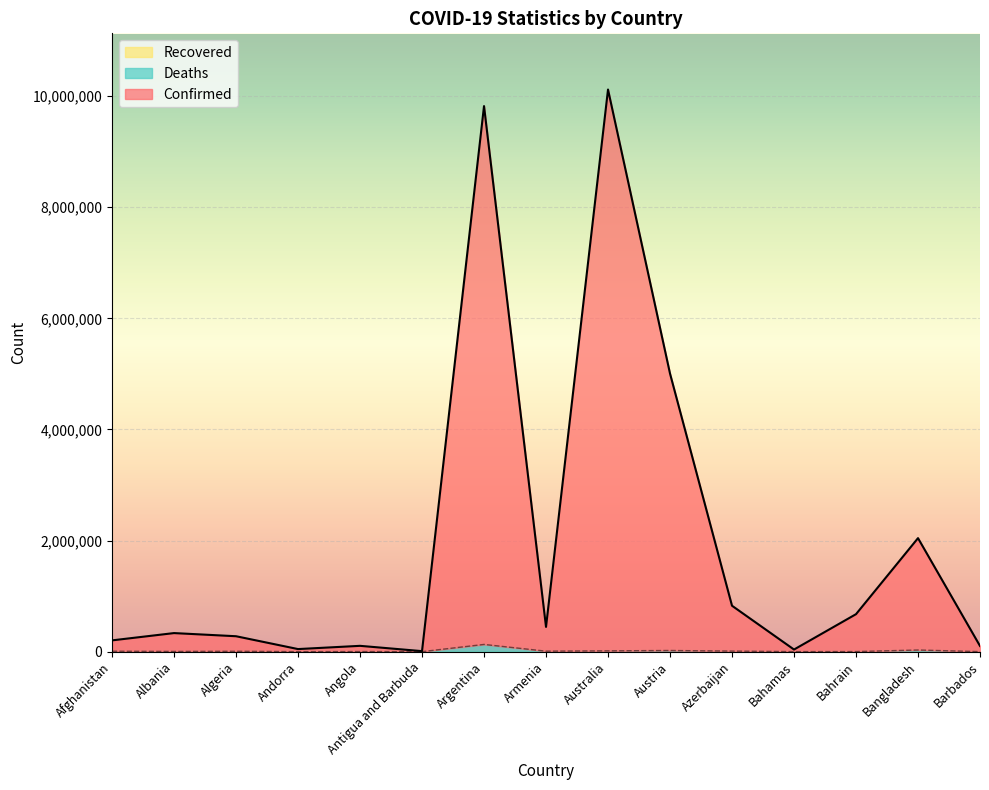

What is the smallest value displayed?

145